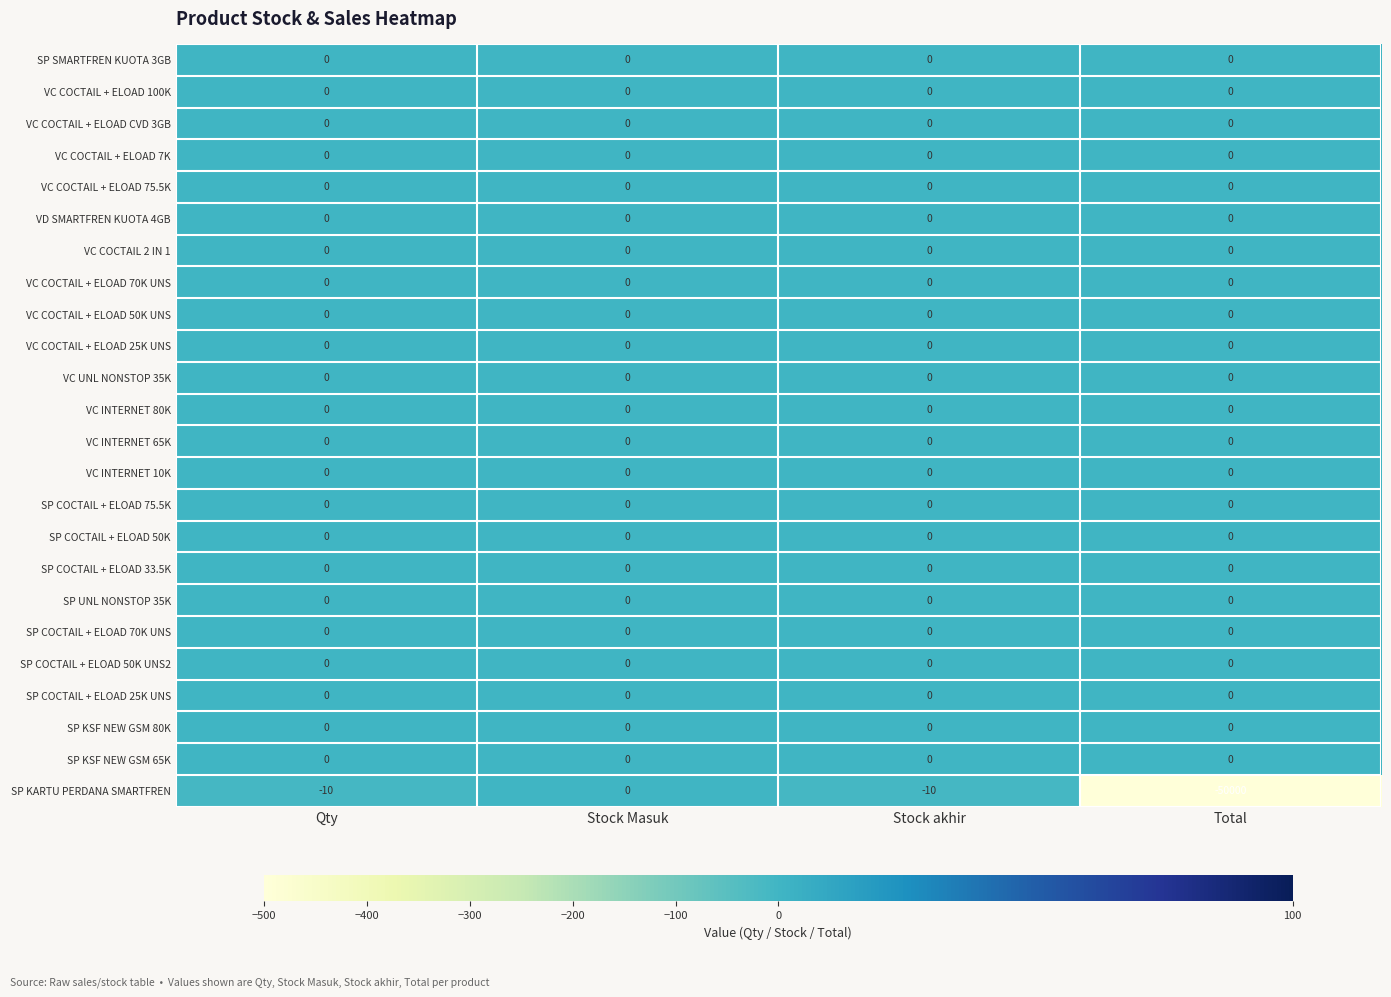

What is the smallest value displayed?

-50000